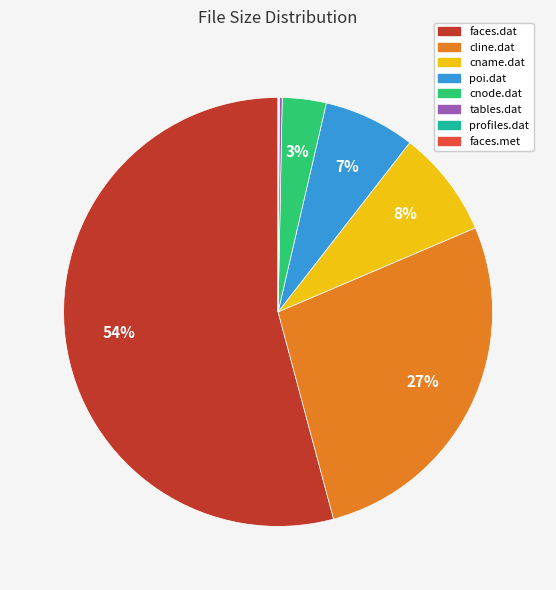

Which slice is the largest?

faces.dat